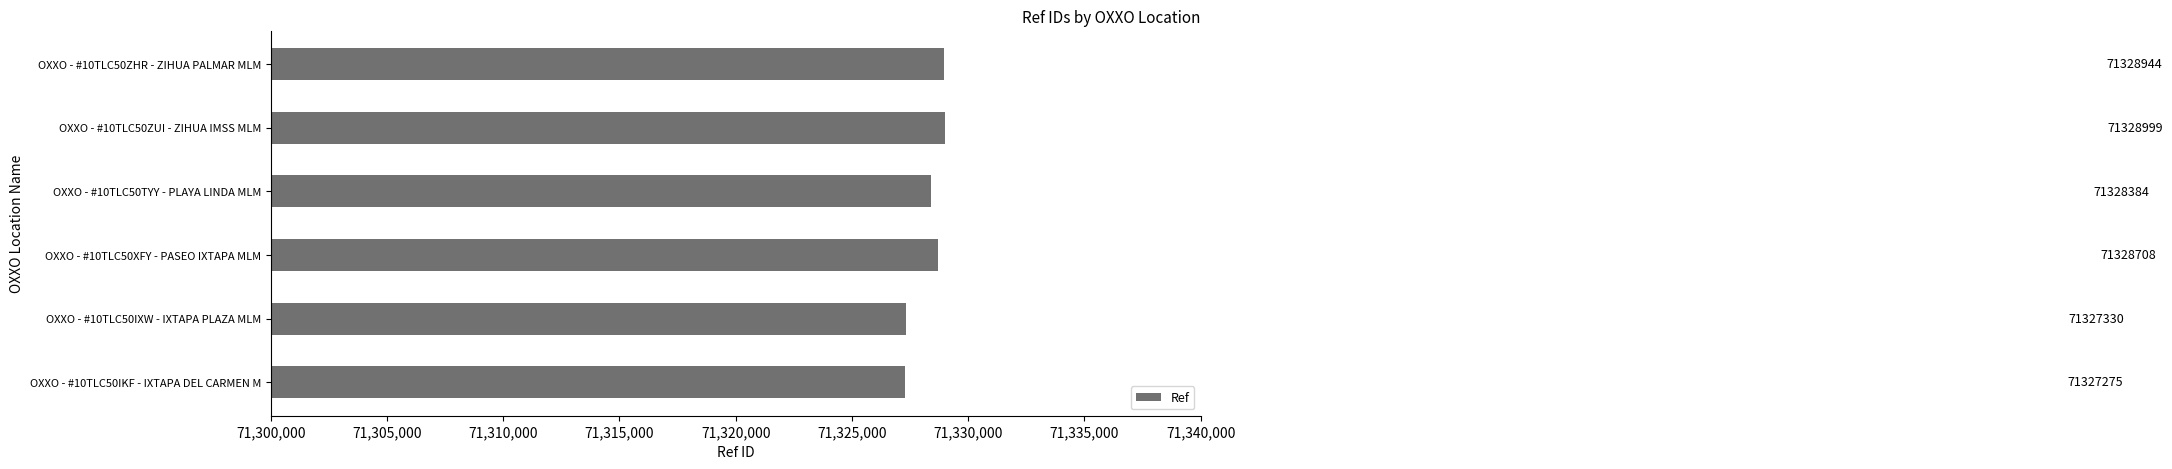

Which category has the lowest value across all series?

OXXO - #10TLC50IKF - IXTAPA DEL CARMEN M